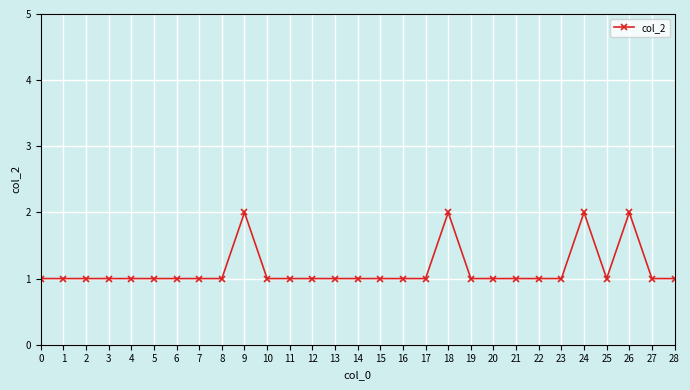

True or false: there are more than 0 points higher than both neighbors.

True